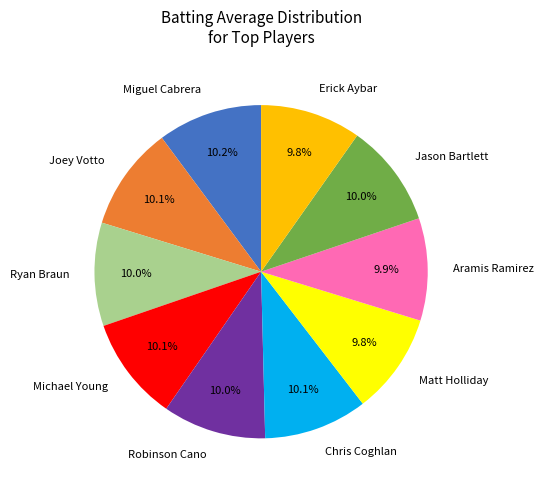

To the nearest percent, what is the combined percentage of Matt Holliday and Michael Young?

20%